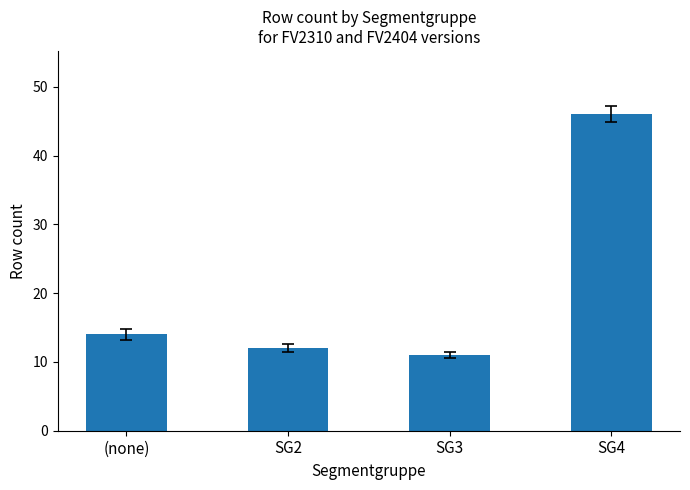

At which label is the value closest to 28?

(none)